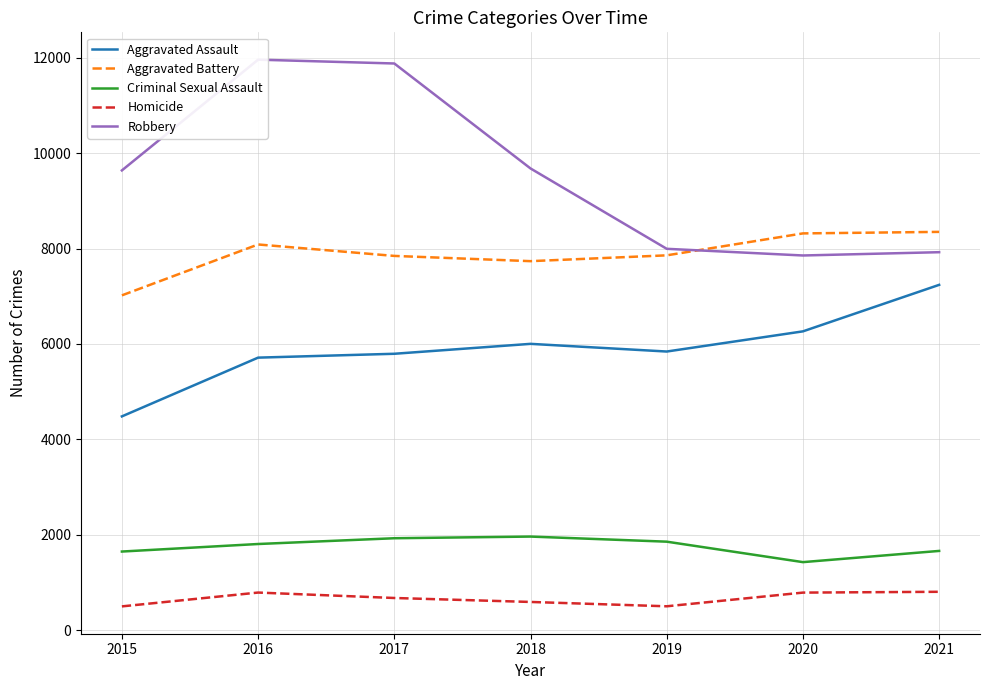

True or false: Aggravated Assault and Criminal Sexual Assault cross at least once.

False